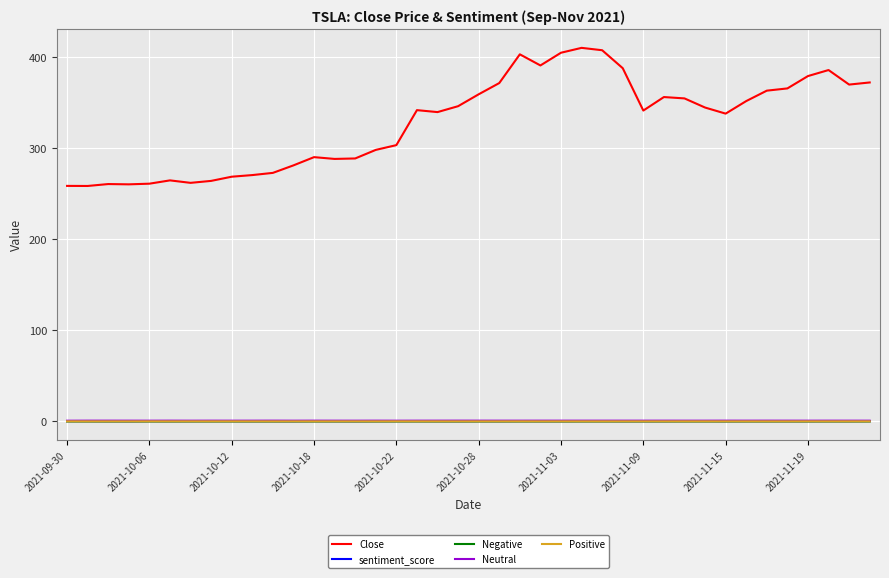

Which series has the largest range (max minus min)?

Close